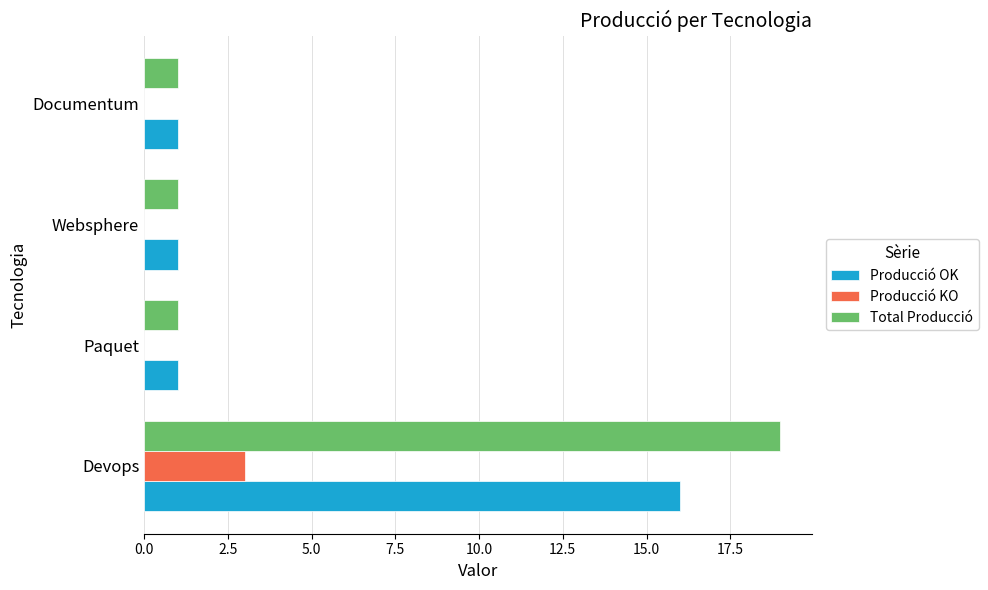

True or false: Total Producció has a value of 2 at Websphere.

False